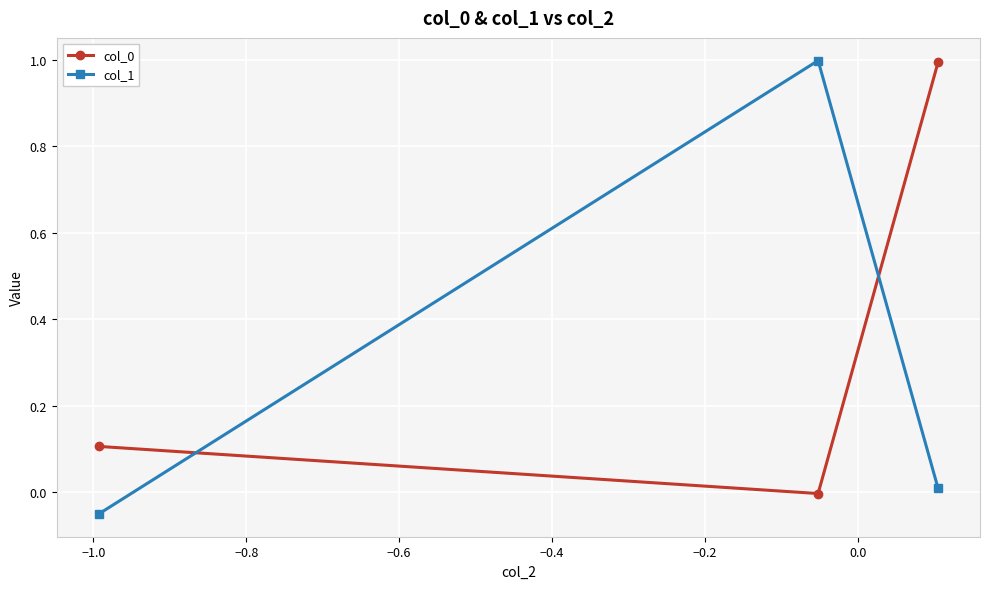

How many data points does each series have?

3